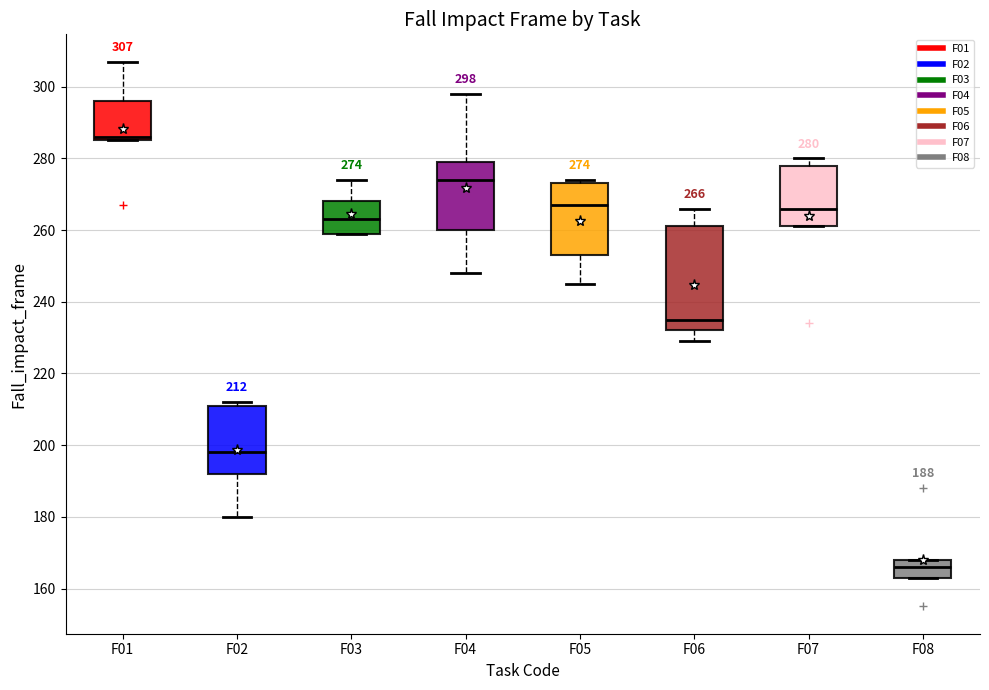

Comparing the boxes themselves (not the whiskers), which one is the tallest?

F06